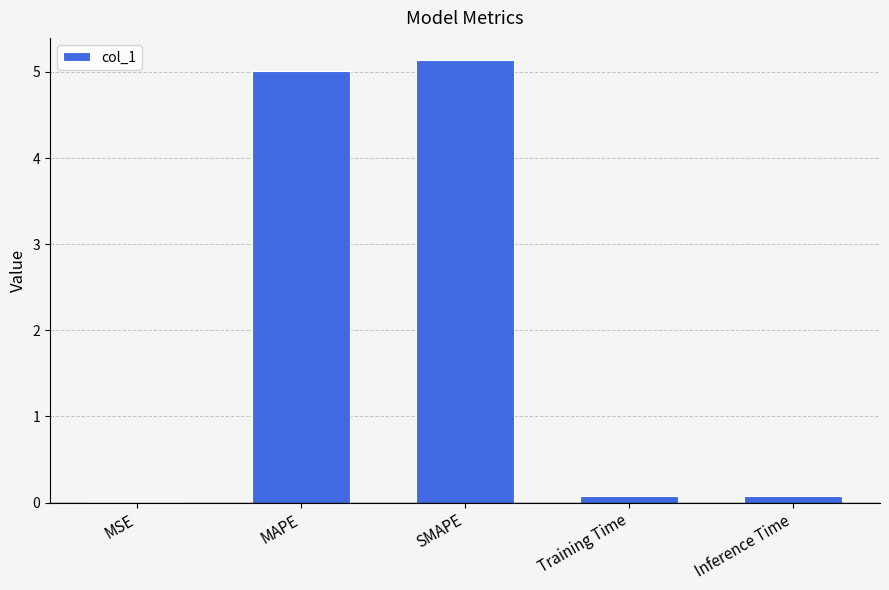

What is the maximum value shown in the chart?

5.1